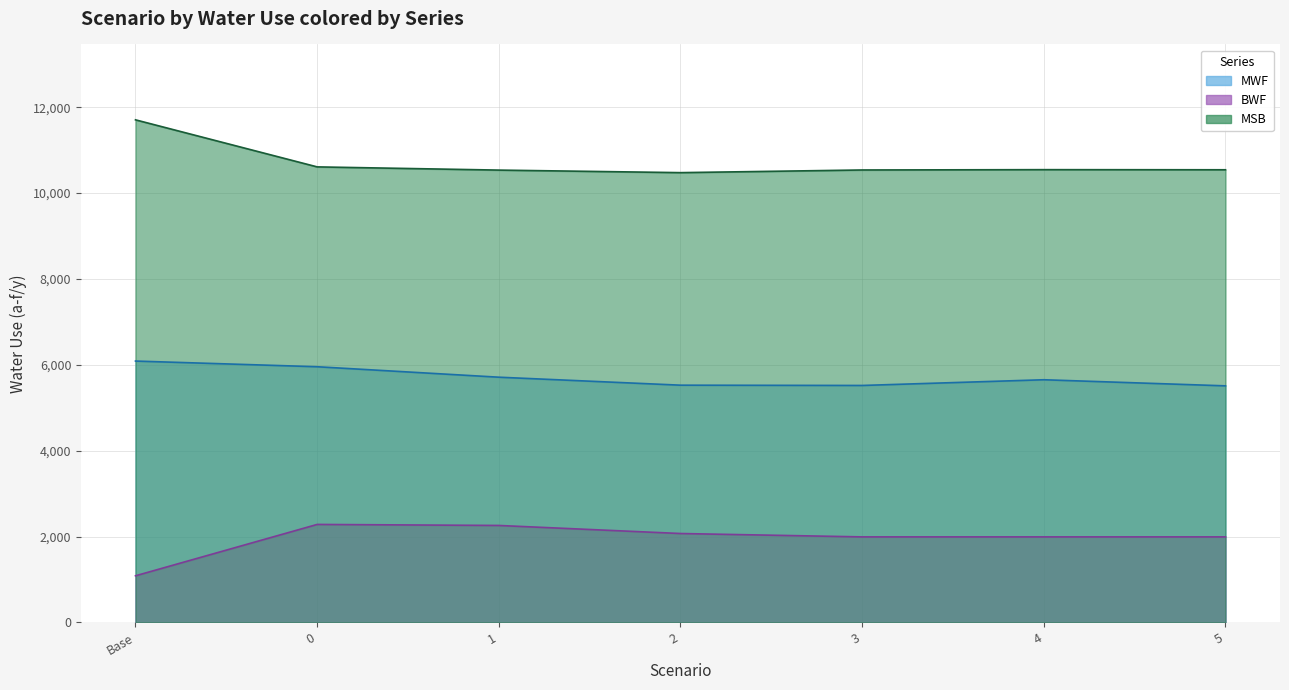

What is the sum of the MWF values at 5 and 3?

11030.1